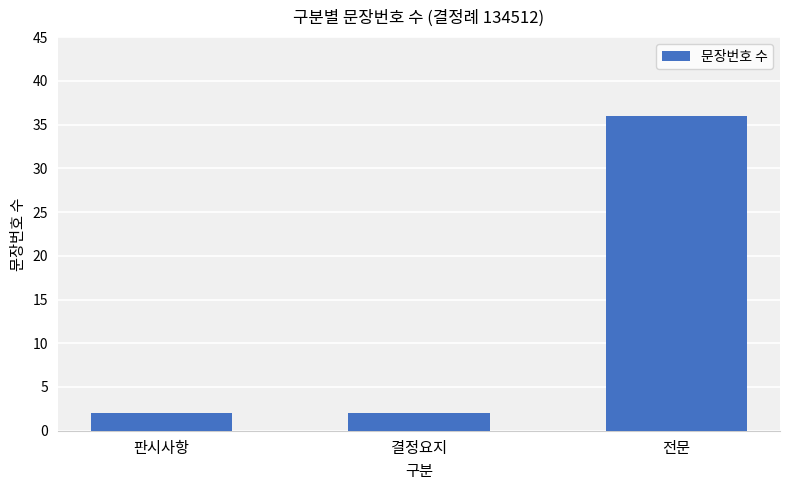

Read the value at 전문, to the nearest 10.

40